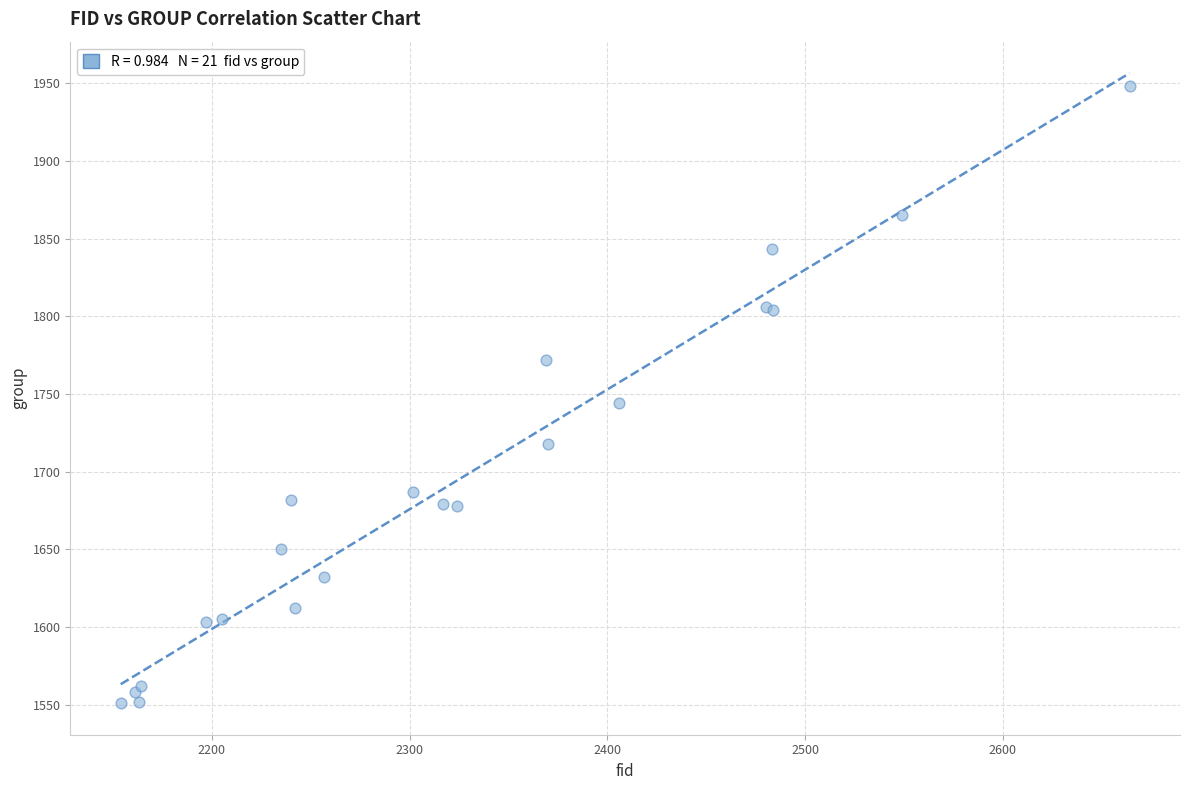

What Y value in the scatter plot is closest to 1749?

1744